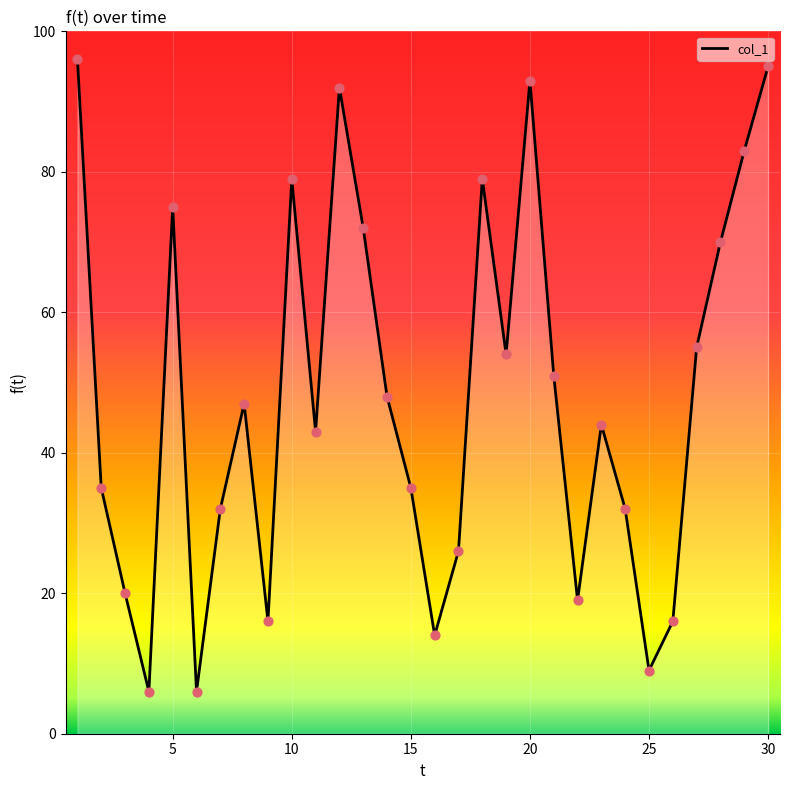

What is the maximum value shown in the chart?

96